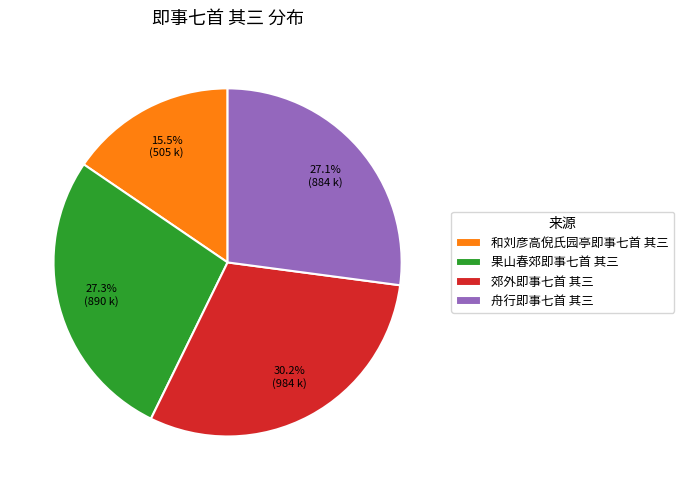

True or false: 郊外即事七首 其三 accounts for 22% of the total.

False